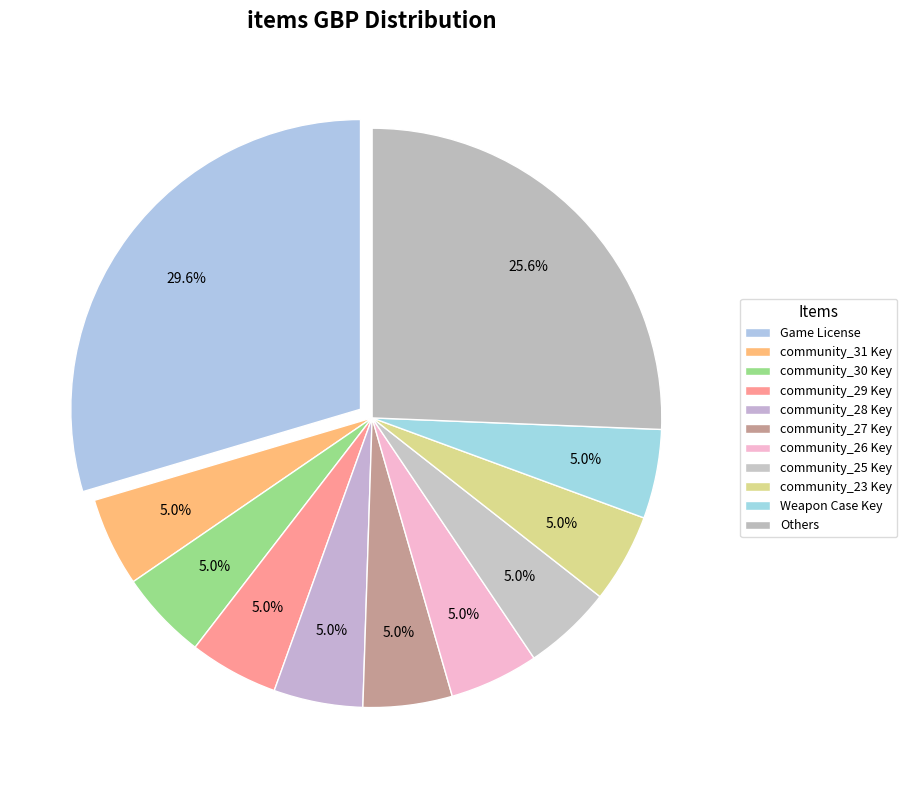

Is it true that community_26 Key is 5% of the pie?

True